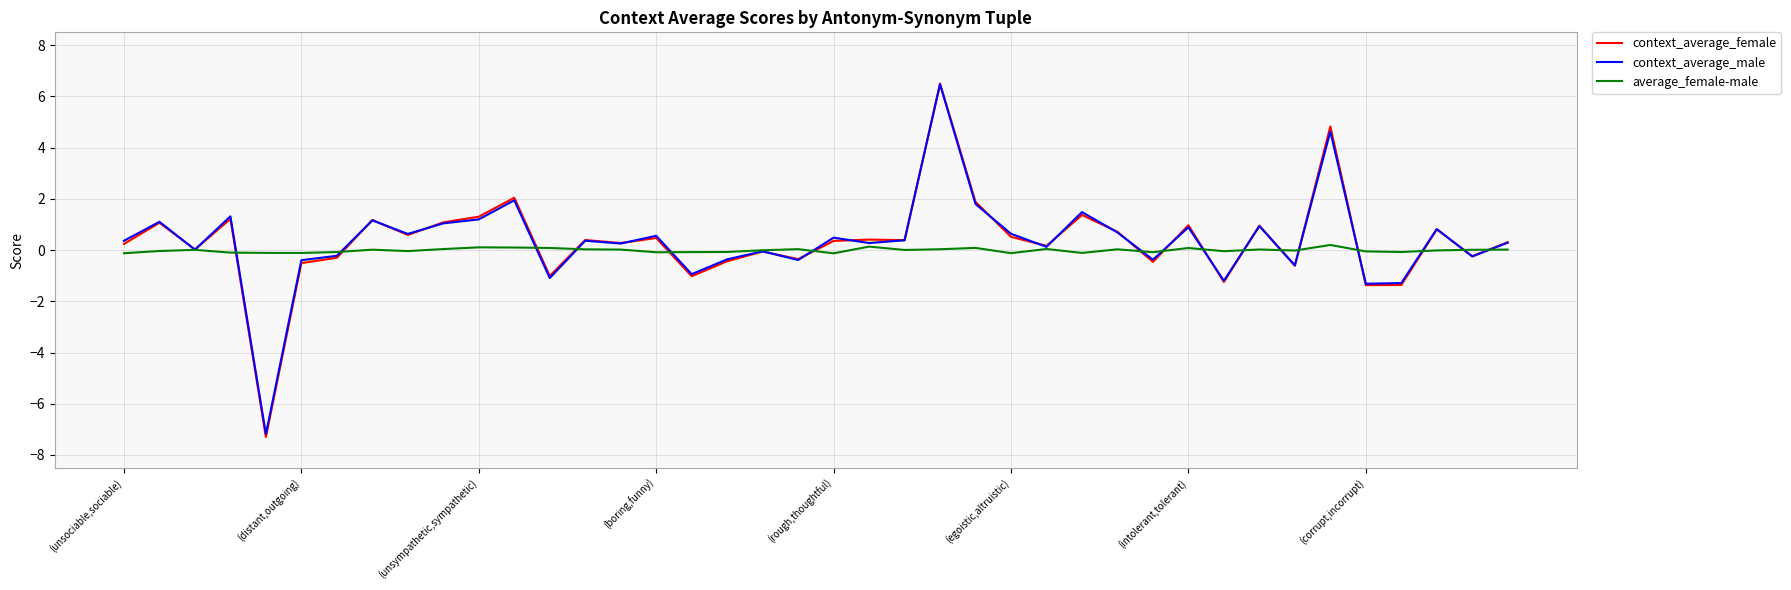

Is the value of context_average_female at 37 greater than the value of average_female-male at 27?

Yes